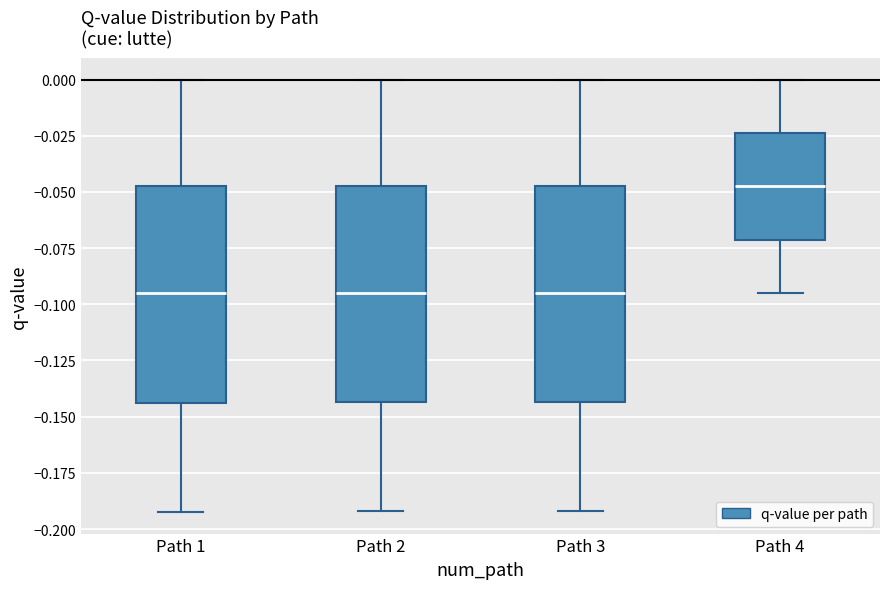

Which box has the highest median line?

Path 4